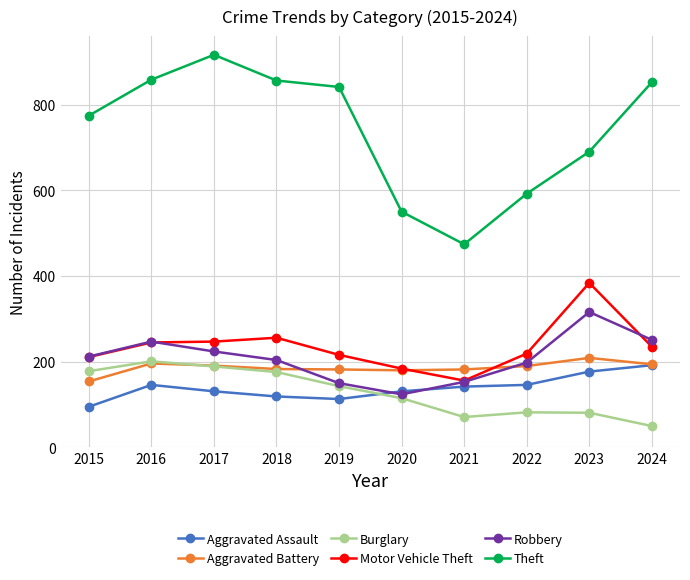

How many values in the Robbery series are below 212?

5